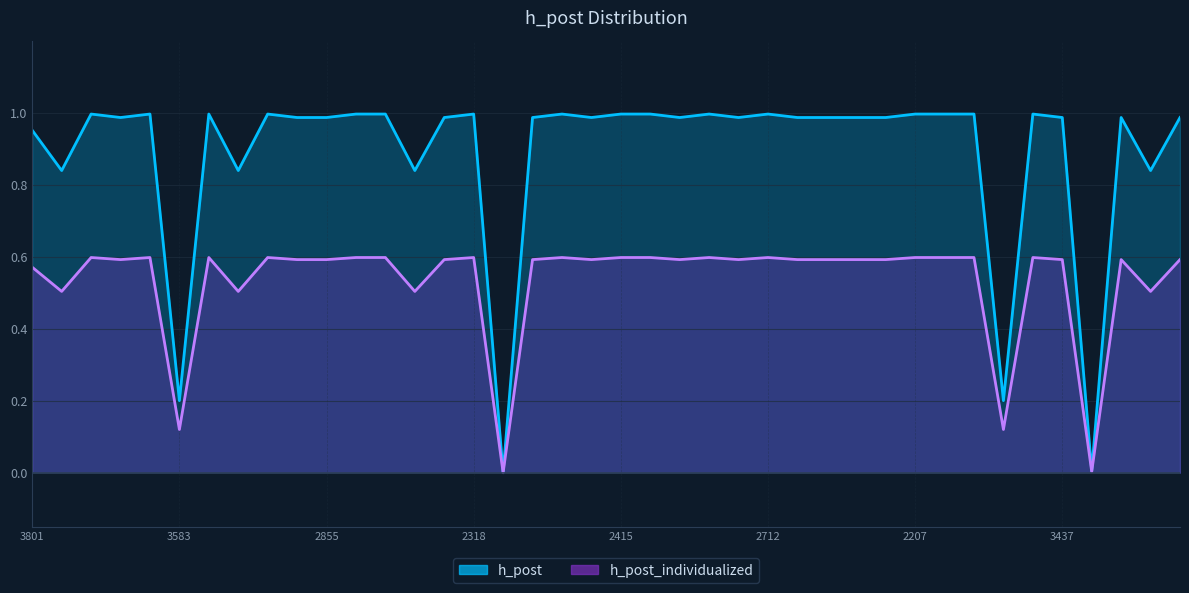

Rank the series at 2873 from highest to lowest value.

h_post, h_post_individualized